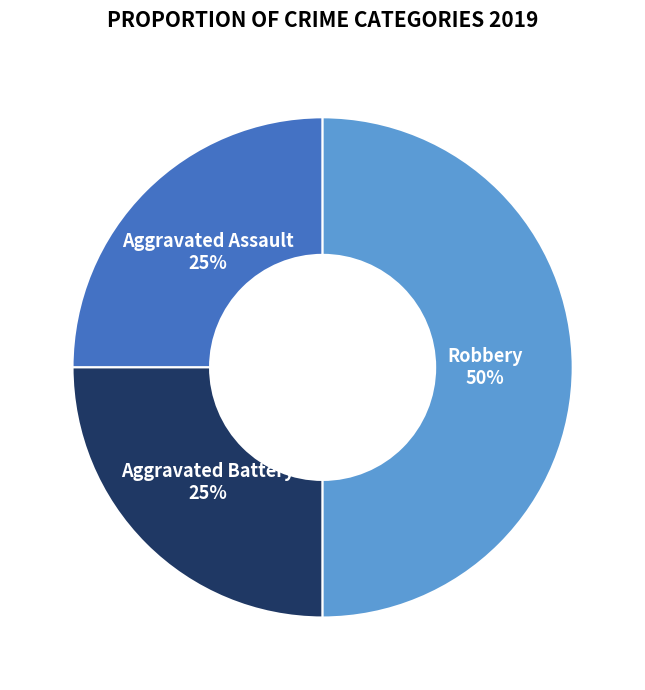

Count the number of slices in the pie.

3